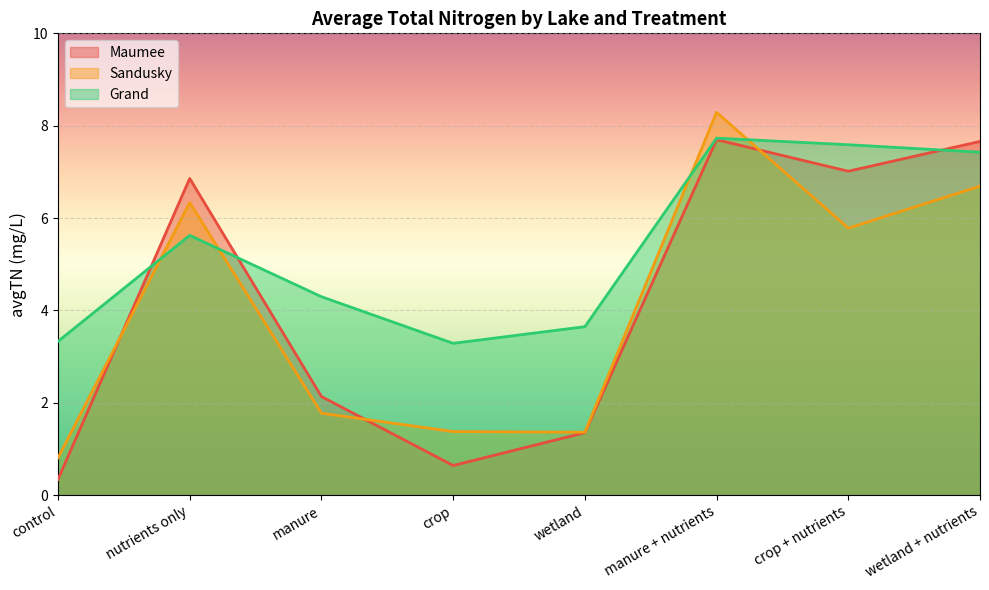

What is the highest value of the Sandusky series?

8.3